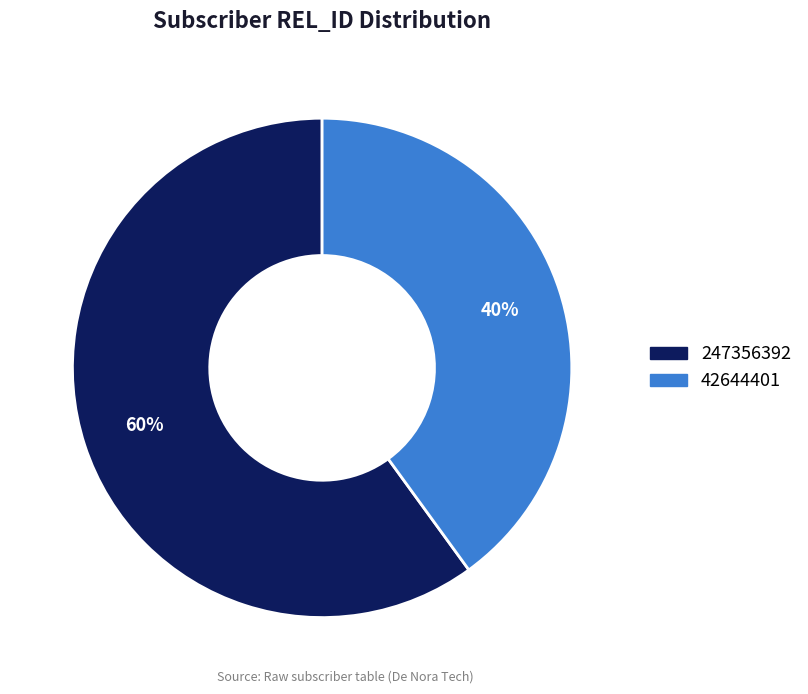

How many segments does this pie chart have?

2